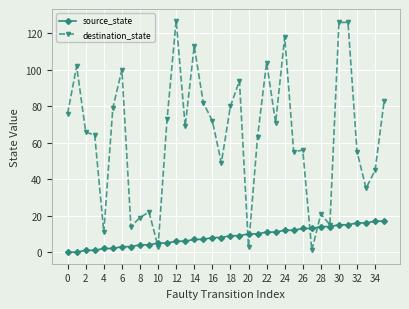

What is the maximum value for source_state?

17